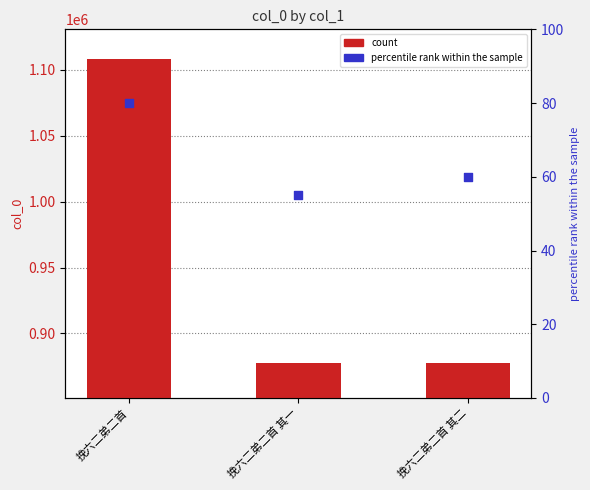

At how many categories does at least one series exceed 983139?

1